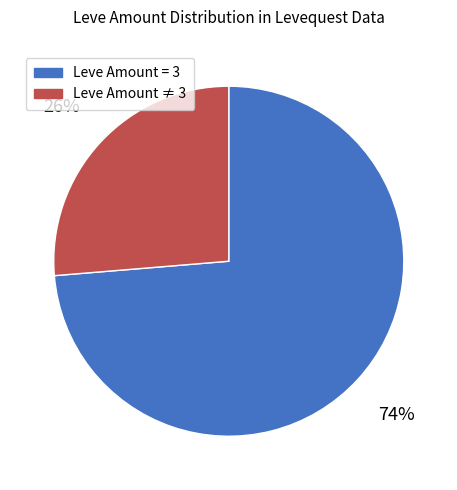

Is there a majority slice in this chart?

Yes